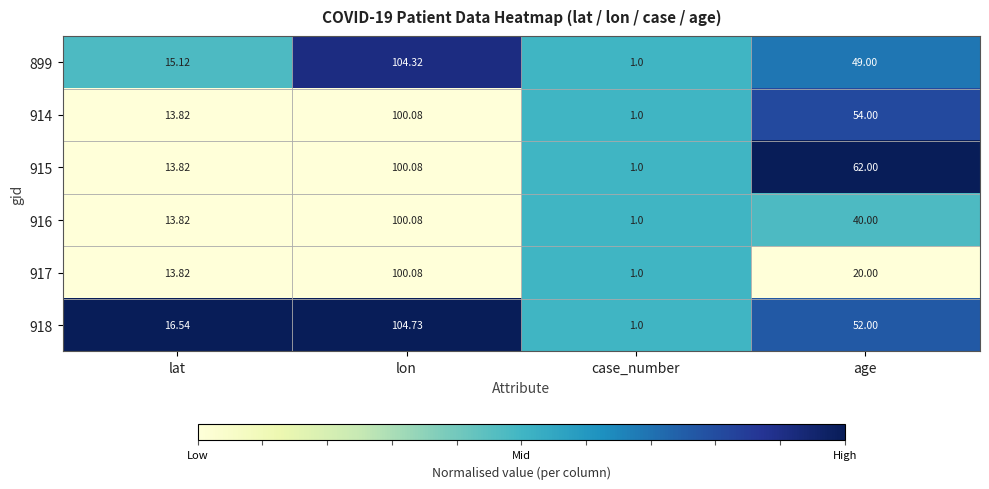

Which category has the highest value across all series?

lon